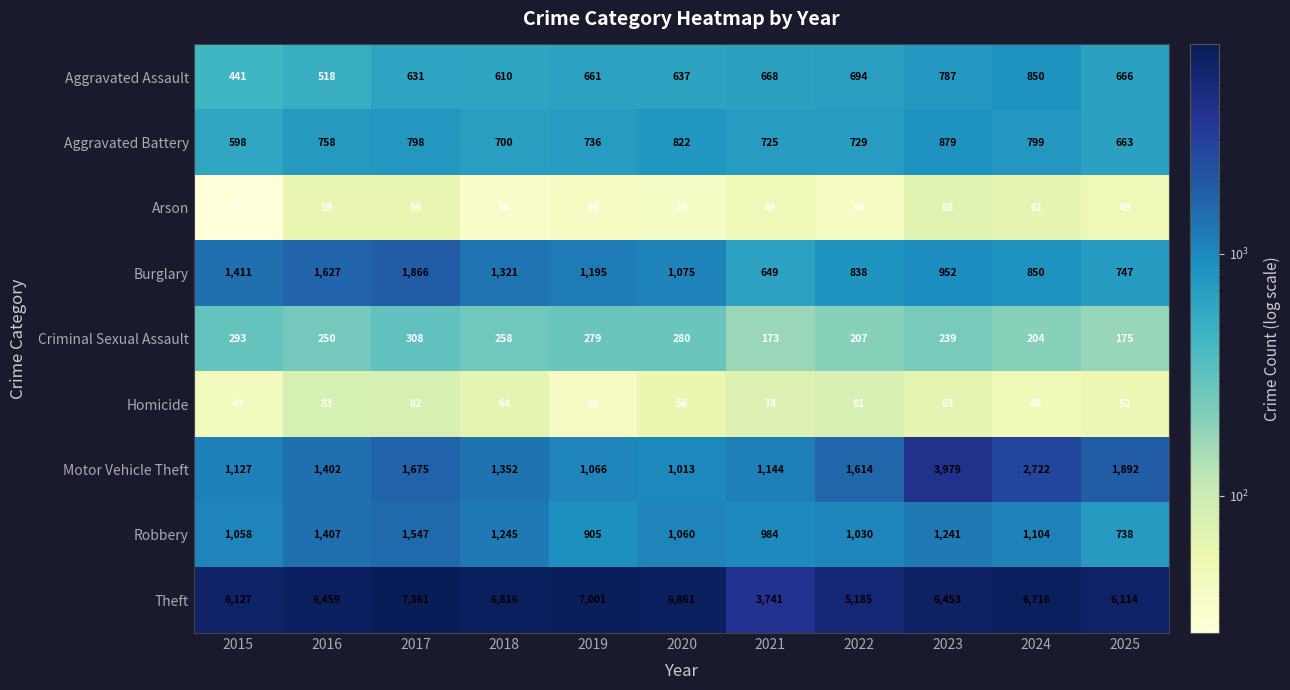

Is the value of Motor Vehicle Theft at 2023 greater than the value of Aggravated Battery at 2021?

Yes